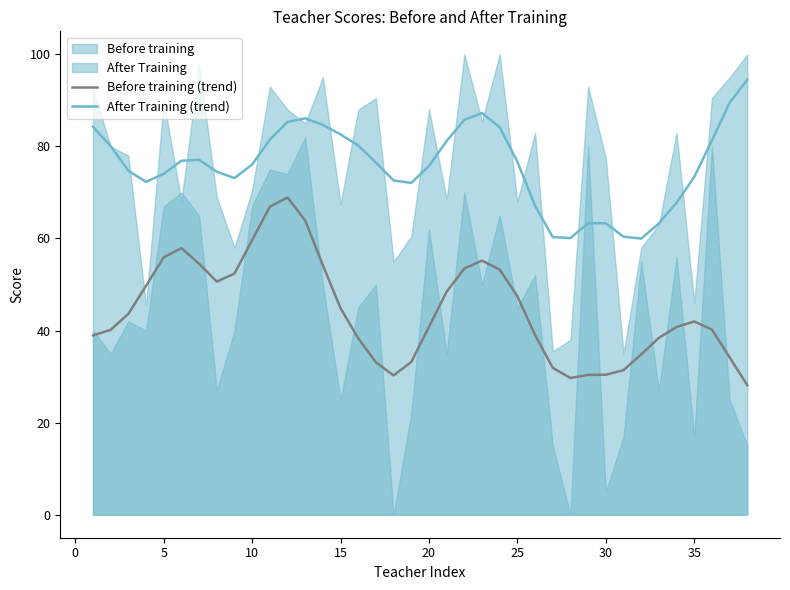

True or false: Before training (trend) has a value of 44.9 at 15.

True